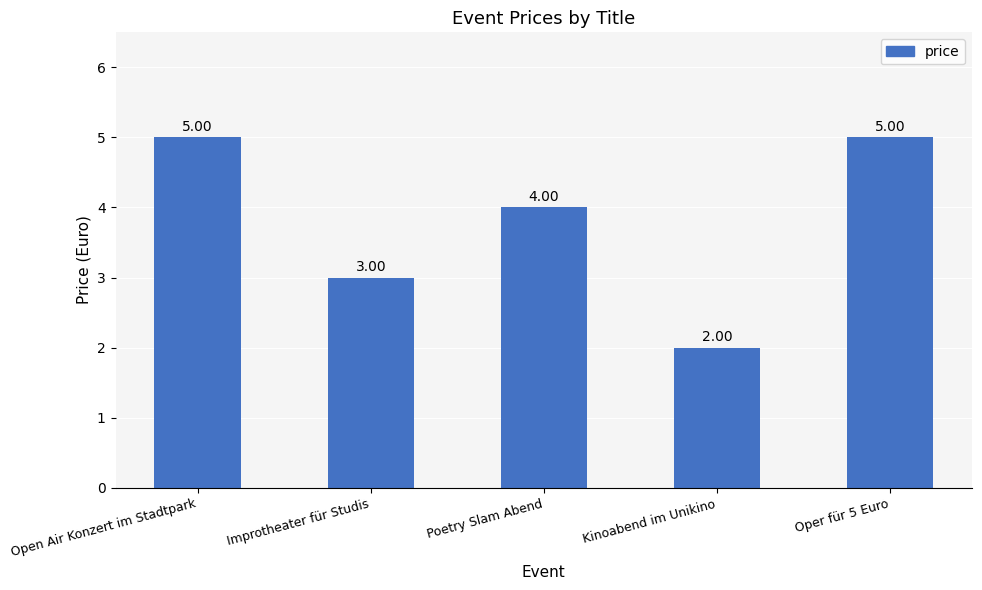

Are the bars horizontal?

No